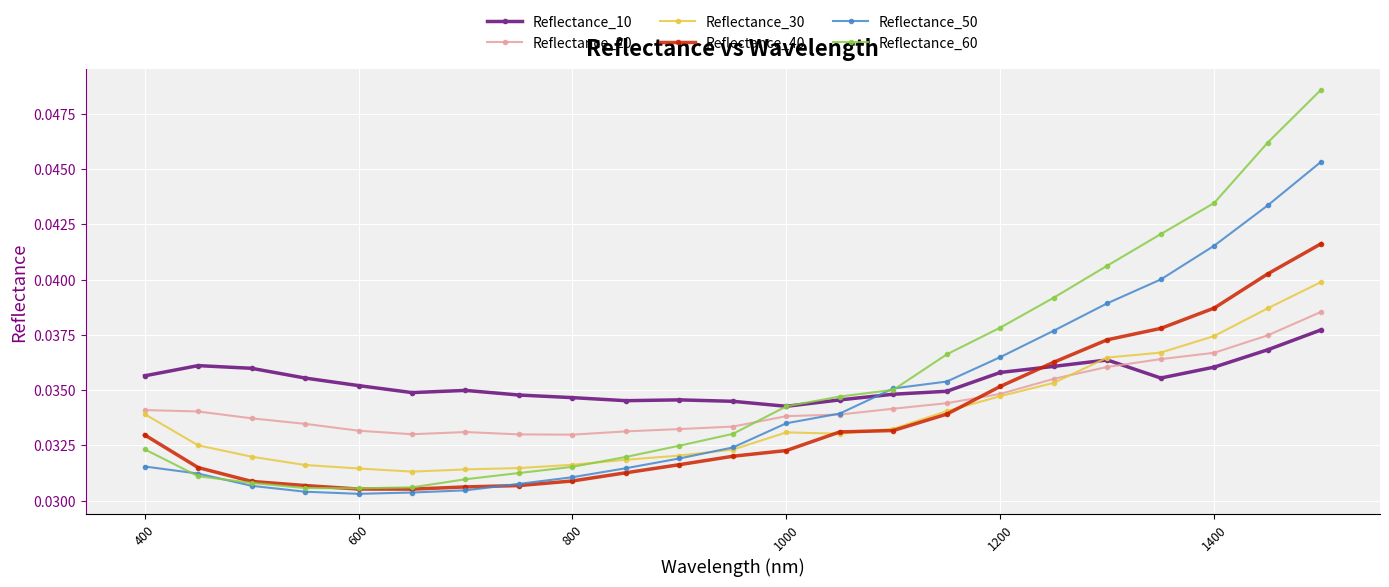

At how many categories does at least one series exceed 0?

23